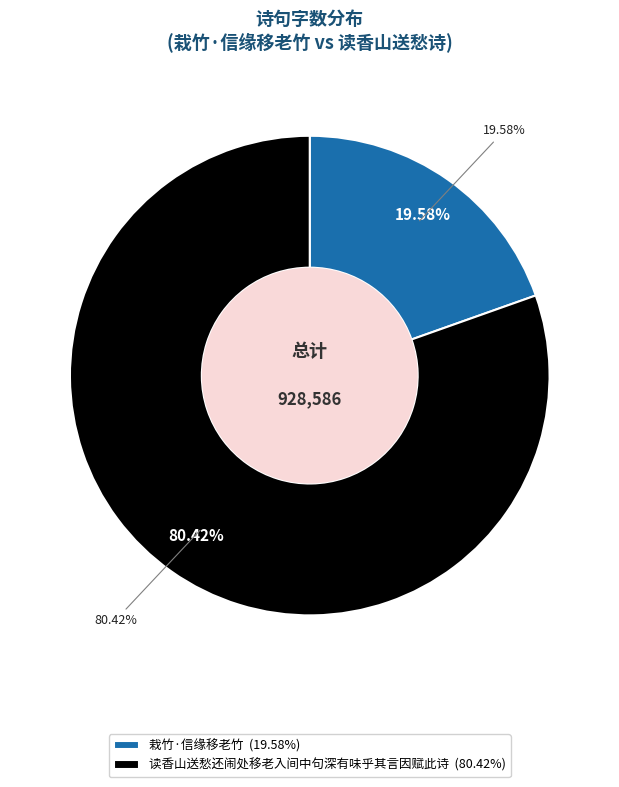

Which category has the biggest portion of the pie?

读香山送愁还闹处移老入间中句深有味乎其言因赋此诗